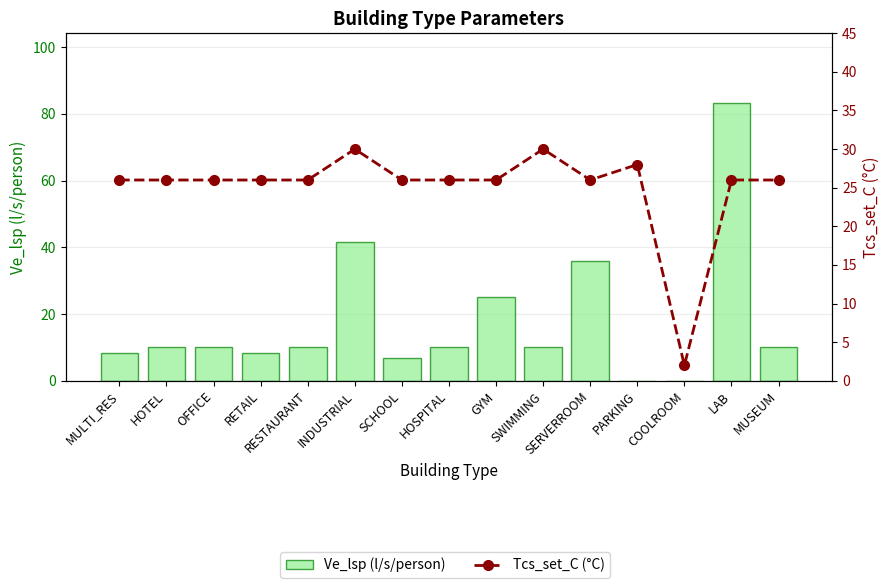

What is the spread (max minus min) of values at MUSEUM?

16.0